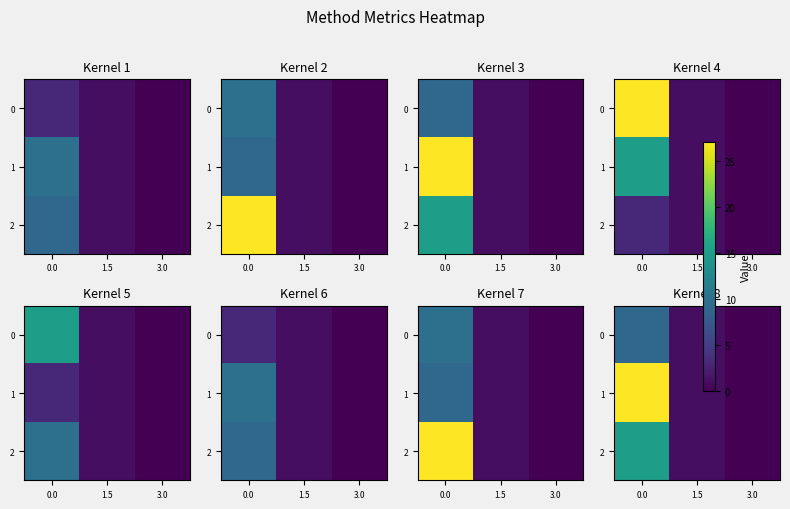

What is the difference between the maximum and minimum values in the 1 series?

27